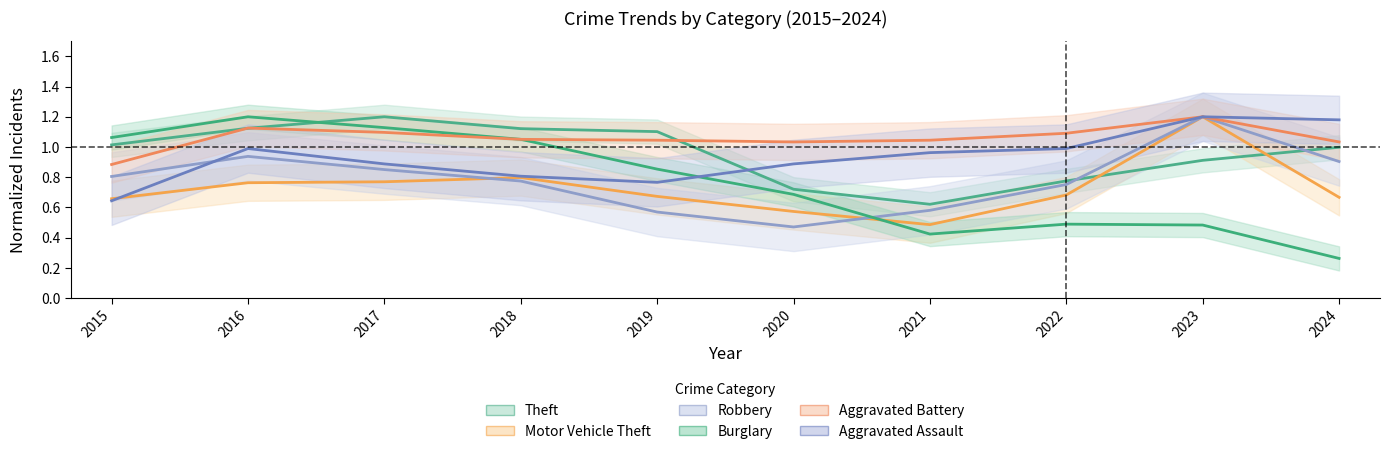

True or false: Burglary and Motor Vehicle Theft cross at least once.

True